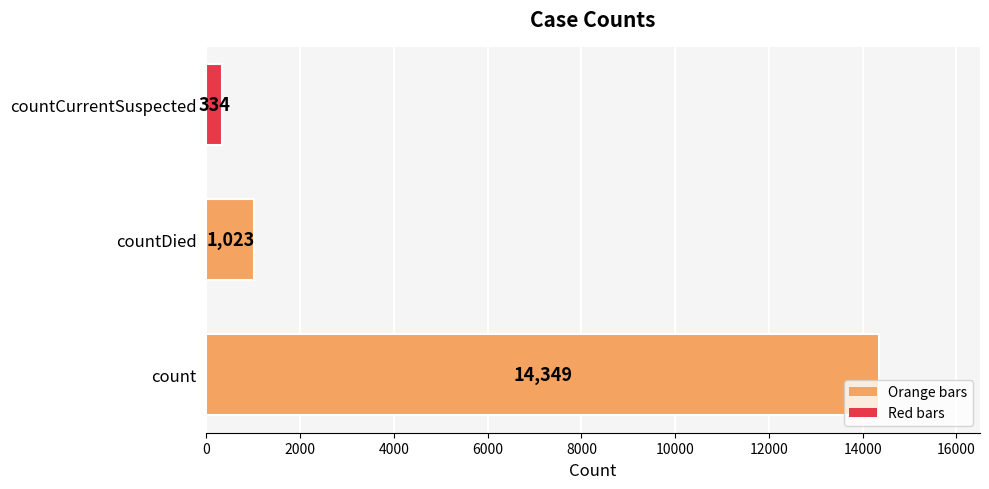

What is the ratio of the value at countDied to the value at countCurrentSuspected?

3.1